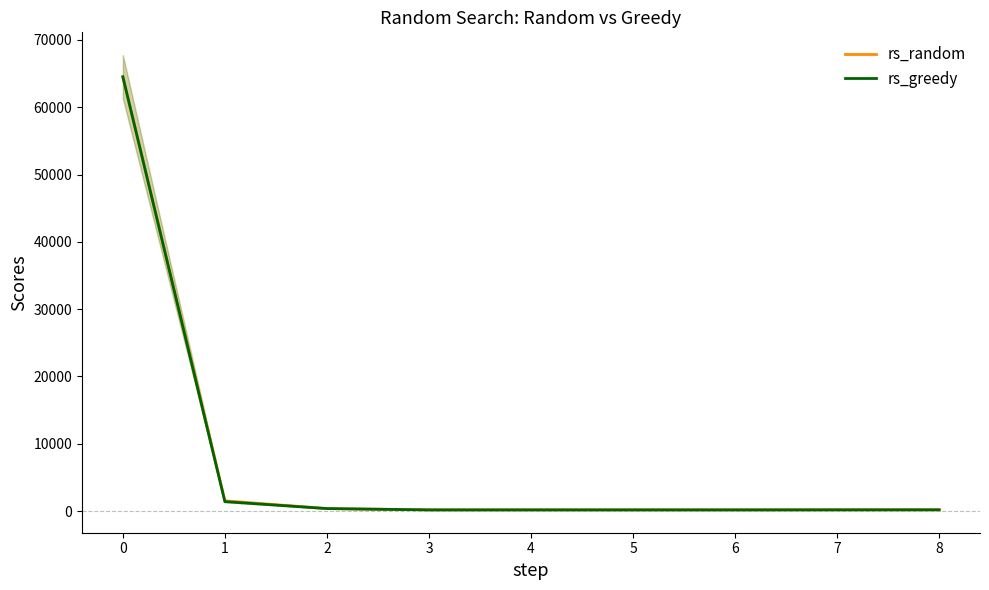

Which has a higher value, 7 or 3?

7